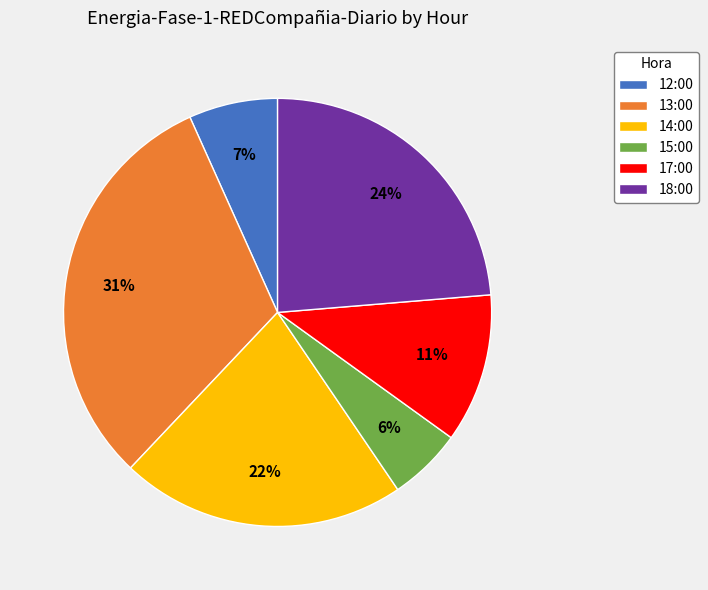

Which slice is the largest?

13:00